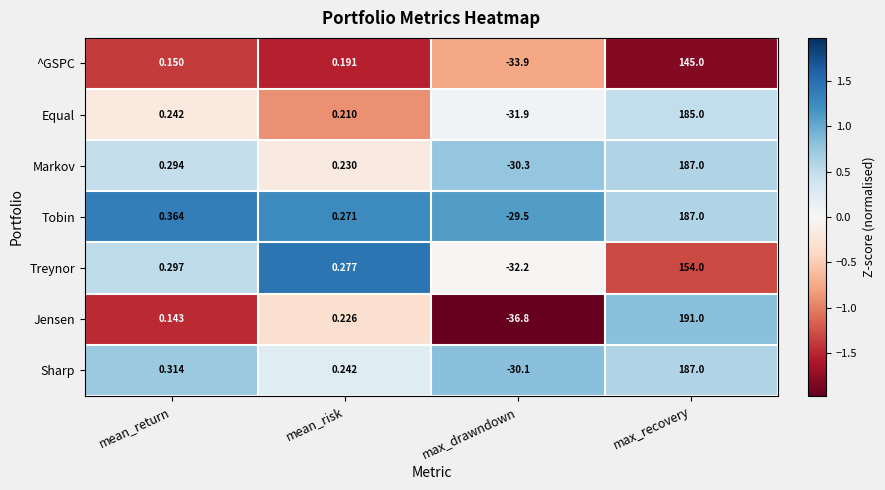

At which category is the sum across all series the highest?

max_recovery